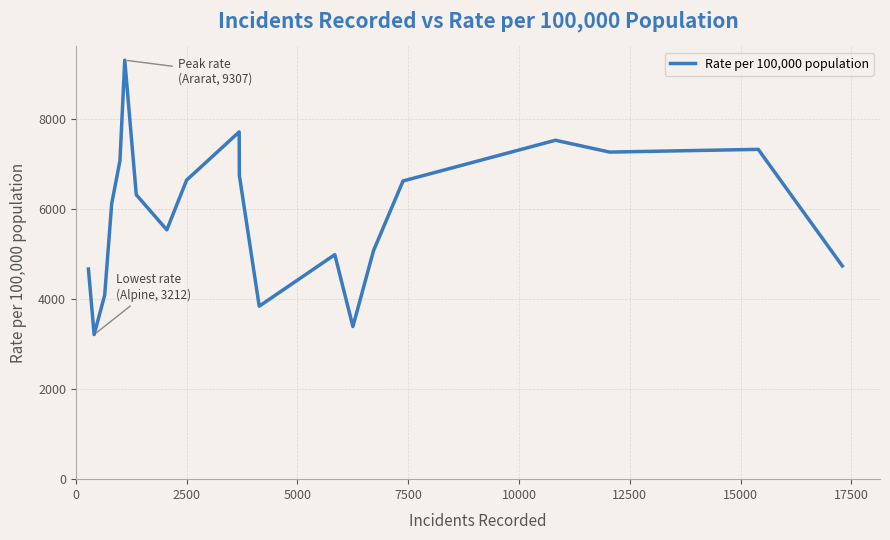

What is the minimum value shown in the chart?

3212.0